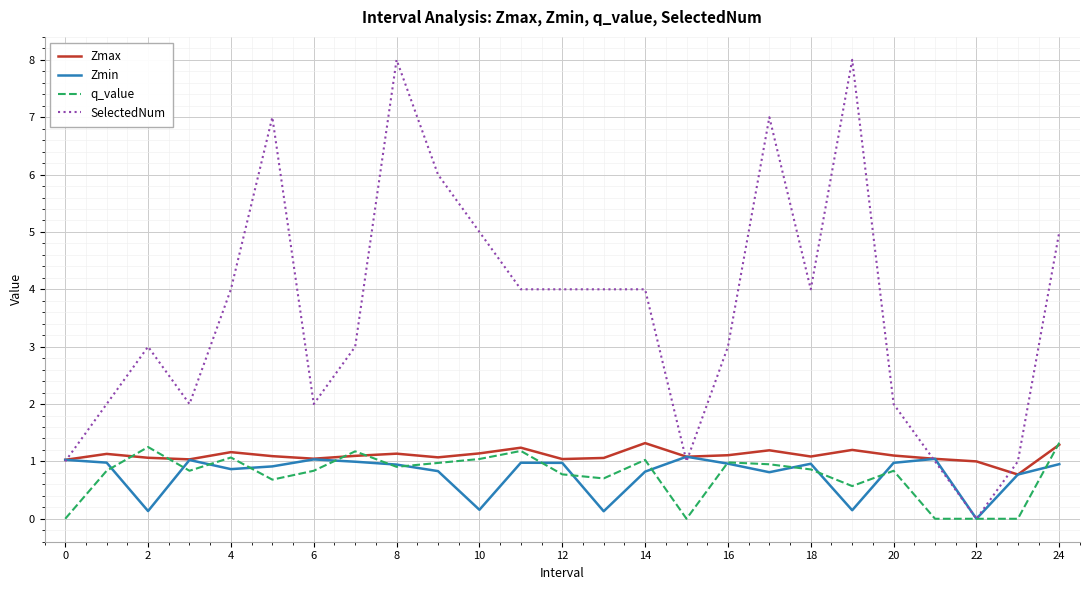

Which series has the largest total across all categories?

SelectedNum